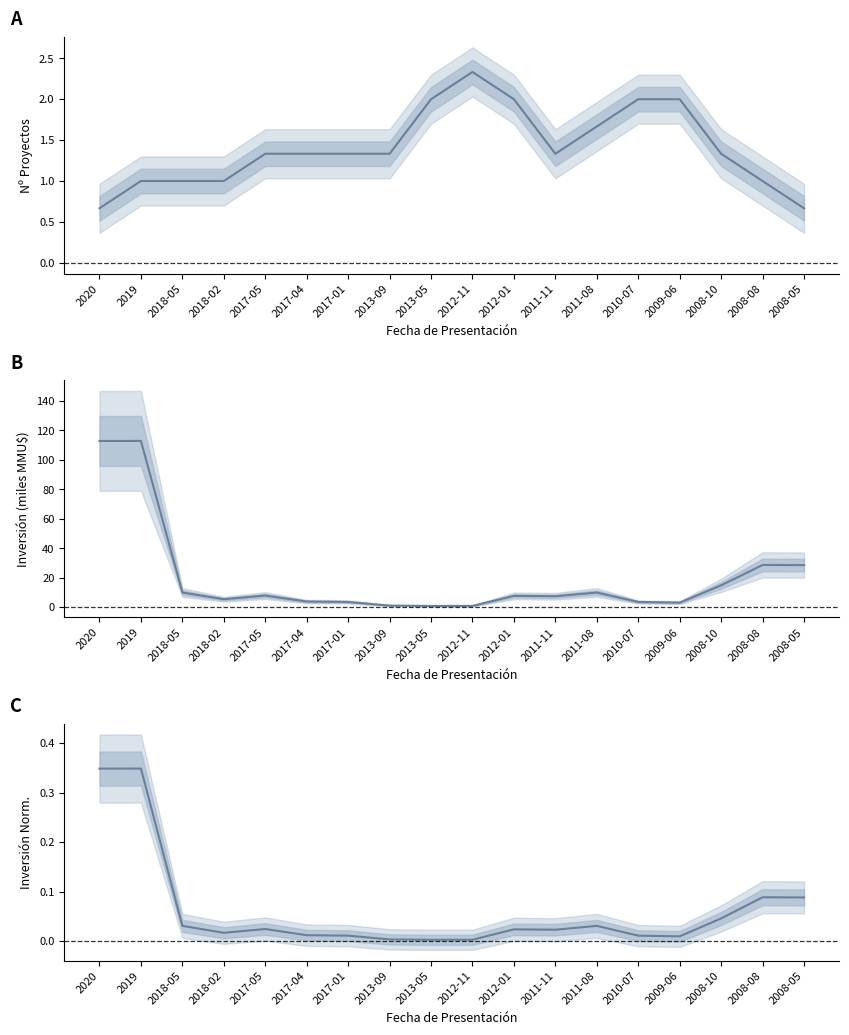

The Inversión Normalizada series shows 0.1 at 2008-08. True or false?

False